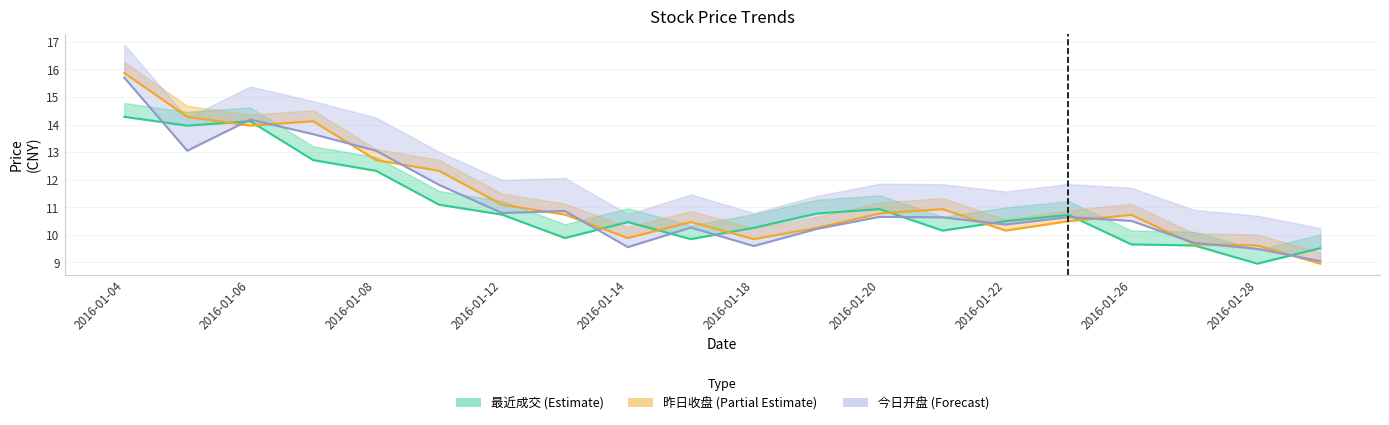

The value of 昨日收盘 at 2016-01-13 is 5.3. True or false?

False